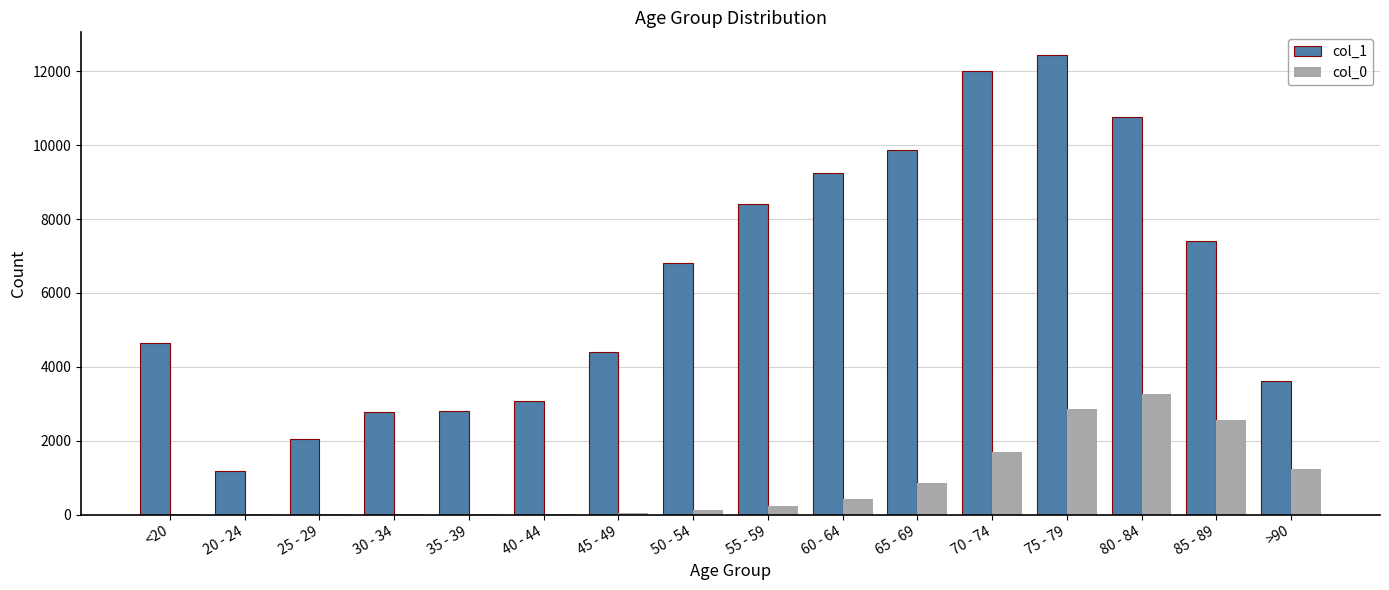

The value of col_0 at 45 - 49 is 47. True or false?

True